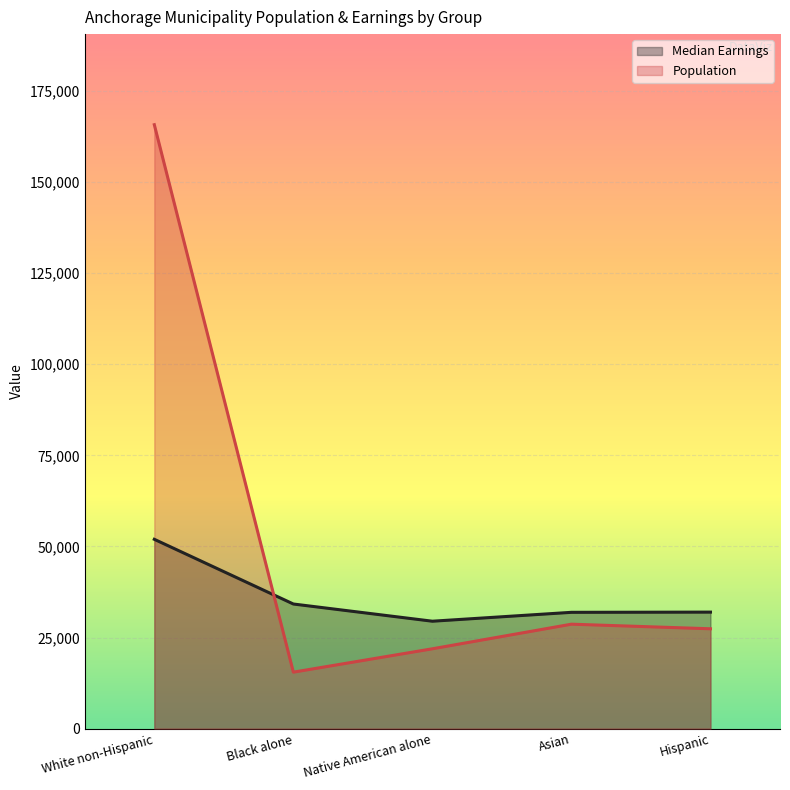

How many lines are shown in the chart?

2